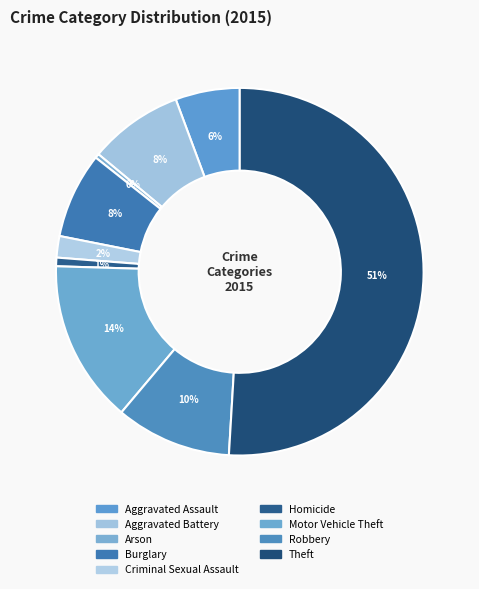

Count the number of slices in the pie.

9